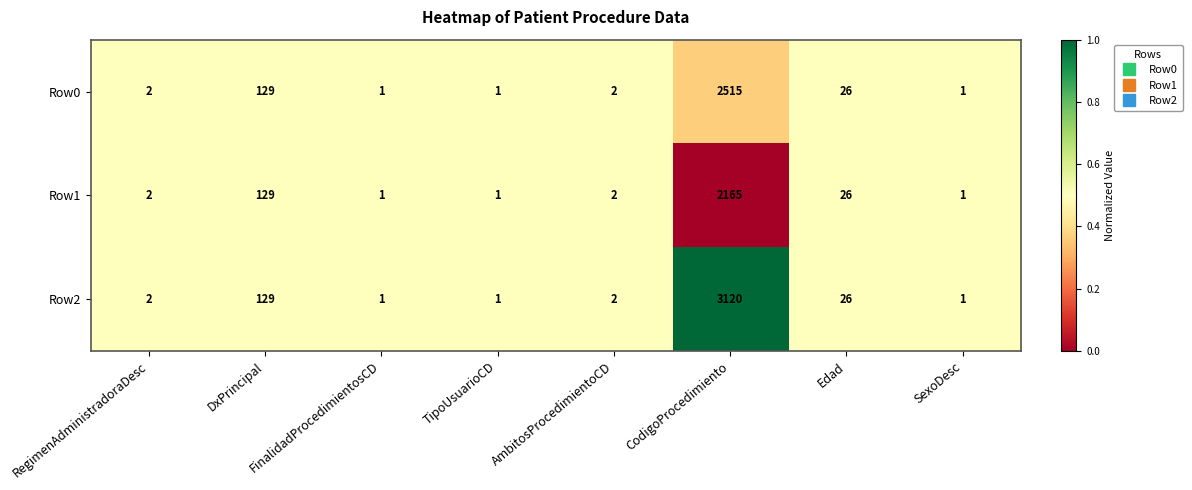

Is it true that Row2 equals 3120 at CodigoProcedimiento?

True